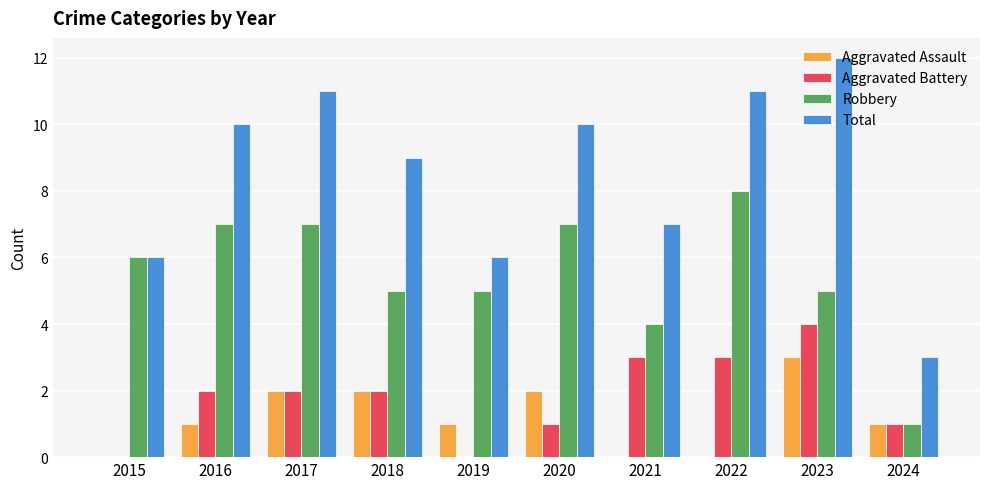

Count the number of data series in this chart.

4